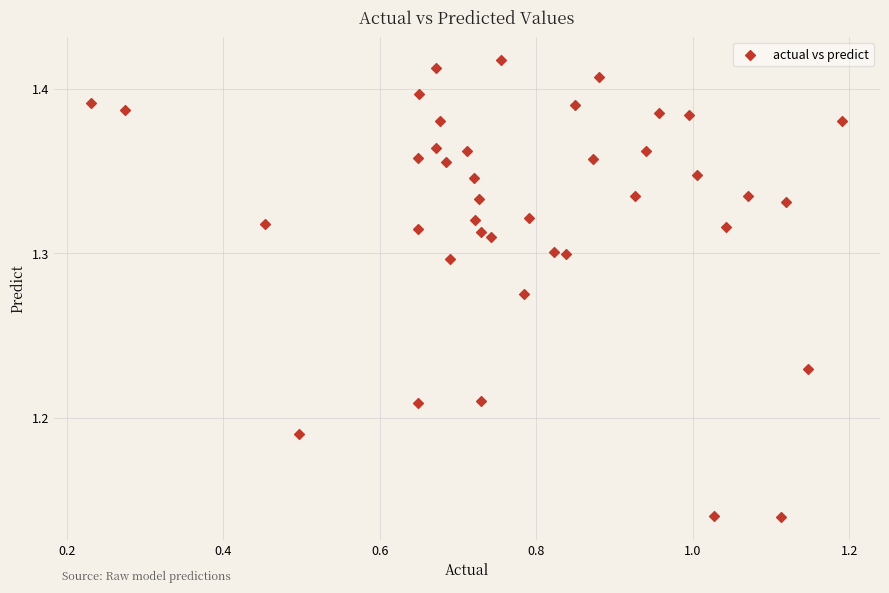

What is the range of Y values (max minus min)?

0.3